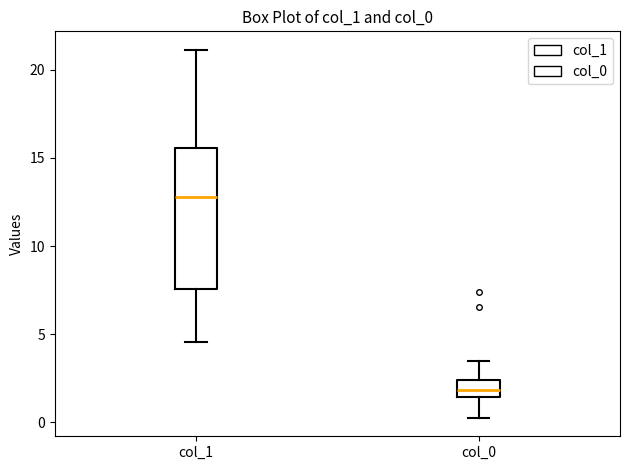

Which box's median line is the highest?

col_1